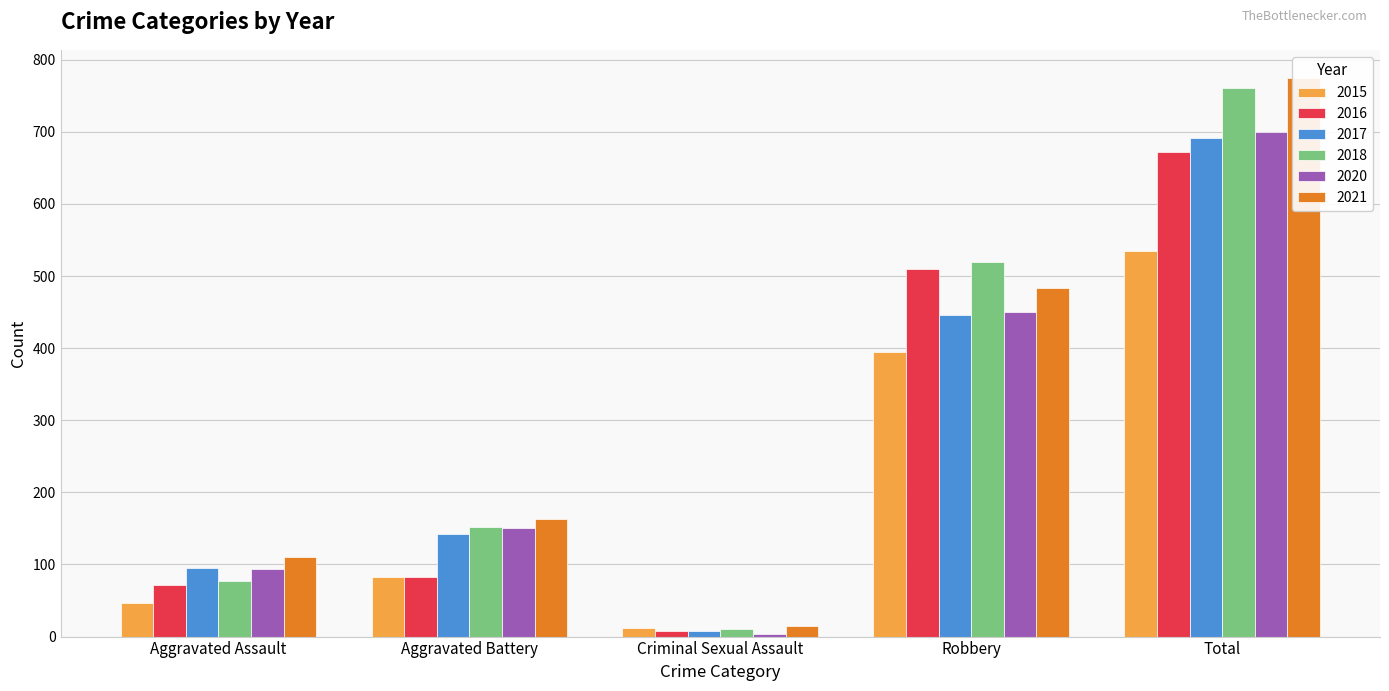

What are all the series names shown in the legend?

2015, 2016, 2017, 2018, 2020, 2021